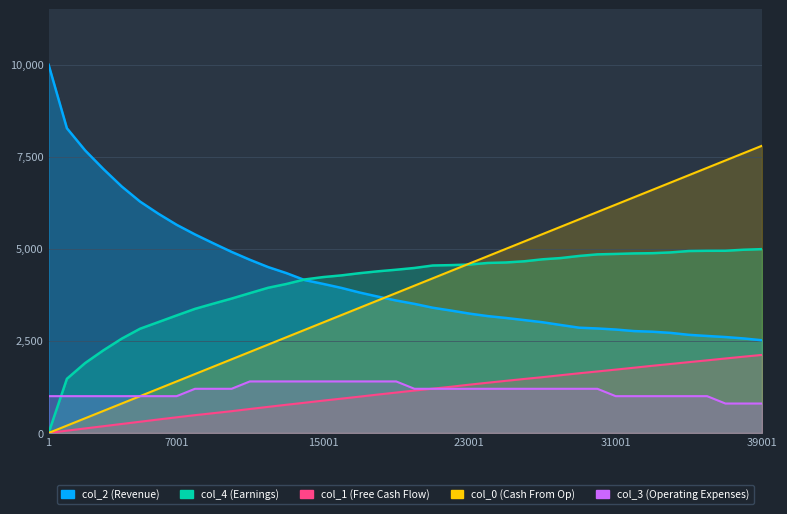

Rank the categories by col_4 value from lowest to highest.

1, 1001, 2001, 3001, 4001, 5001, 6001, 7001, 8001, 9001, 10001, 11001, 12001, 13001, 14001, 15001, 16001, 17001, 18001, 19001, 20001, 21001, 22001, 23001, 24001, 25001, 26001, 27001, 28001, 29001, 30001, 31001, 32001, 33001, 34001, 35001, 36001, 37001, 38001, 39001